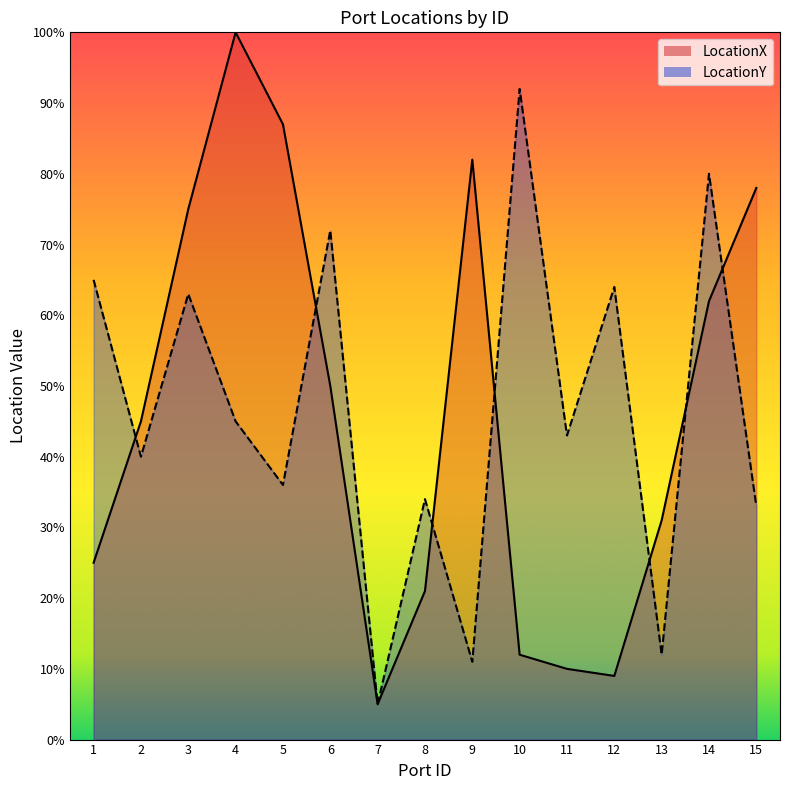

Which label corresponds to the largest value in the chart?

4